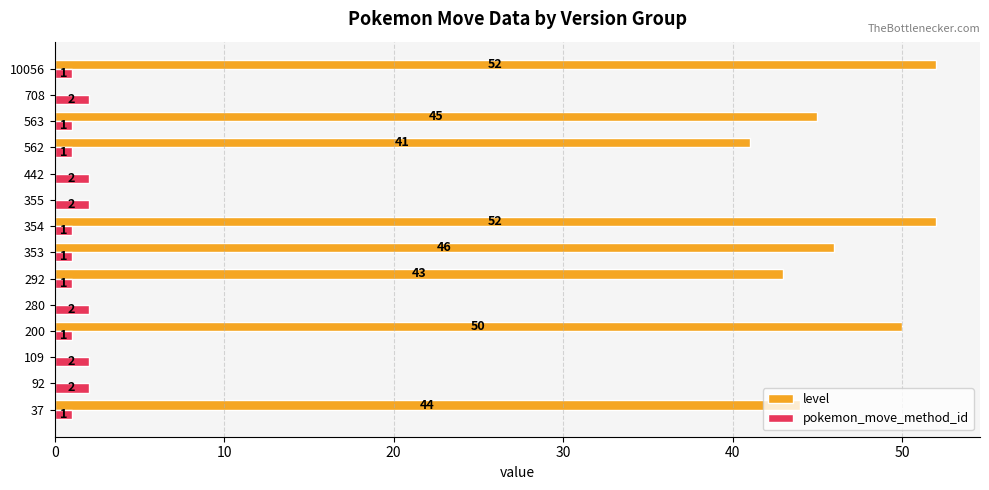

Is the value of pokemon_move_method_id at 280 greater than the value of level at 37?

No